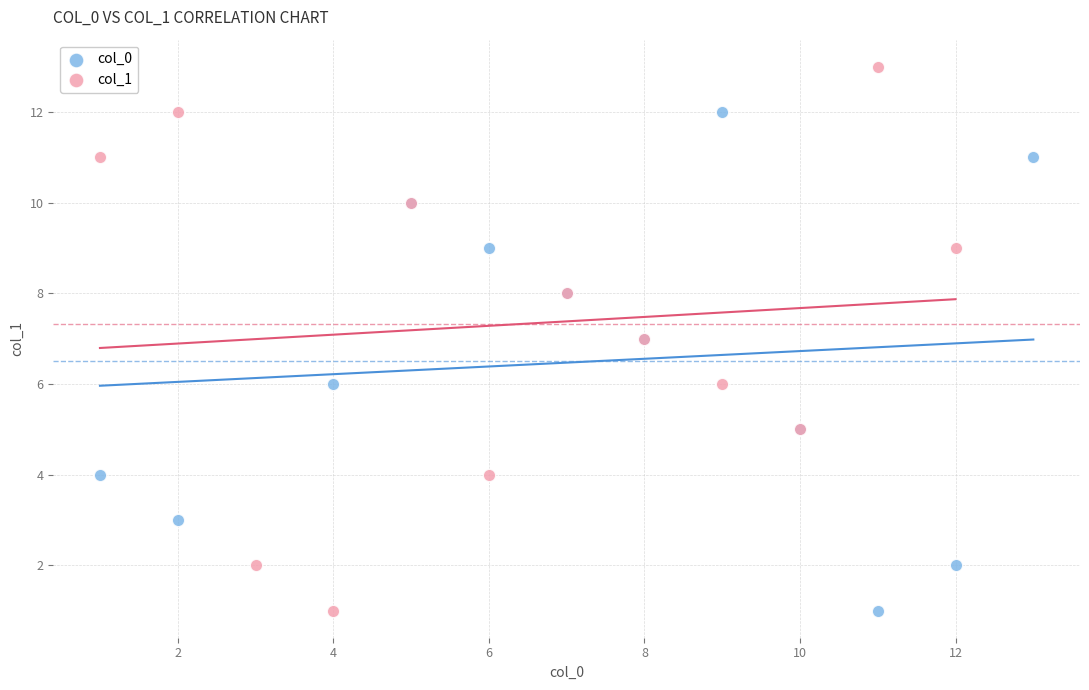

Which series reaches the maximum Y coordinate?

col_1